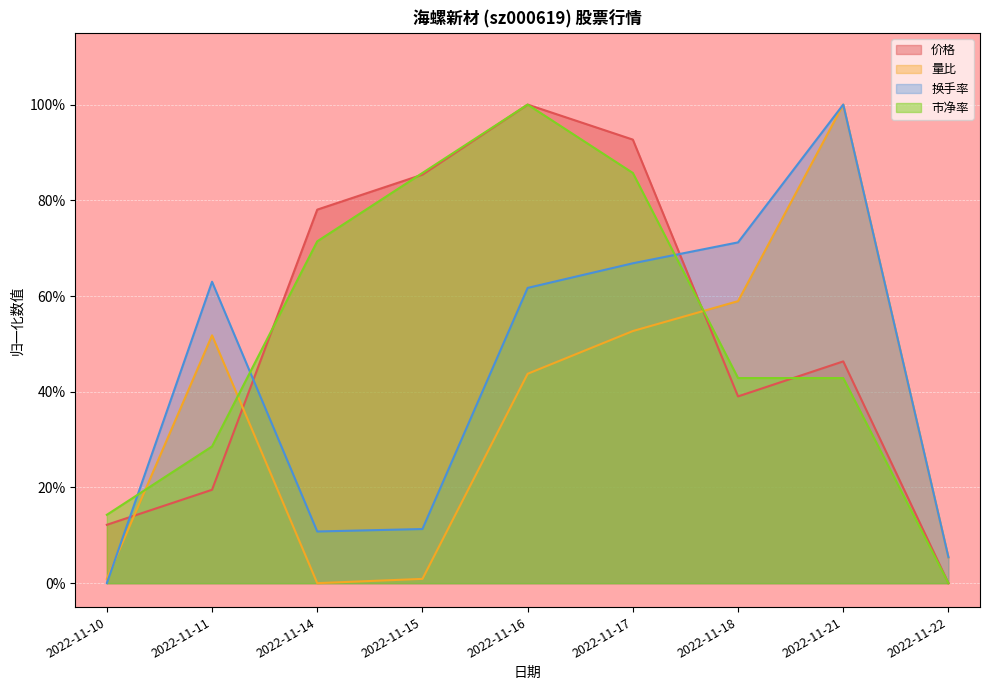

Where do 量比 and 价格 first cross each other?

2022-11-10 and 2022-11-11